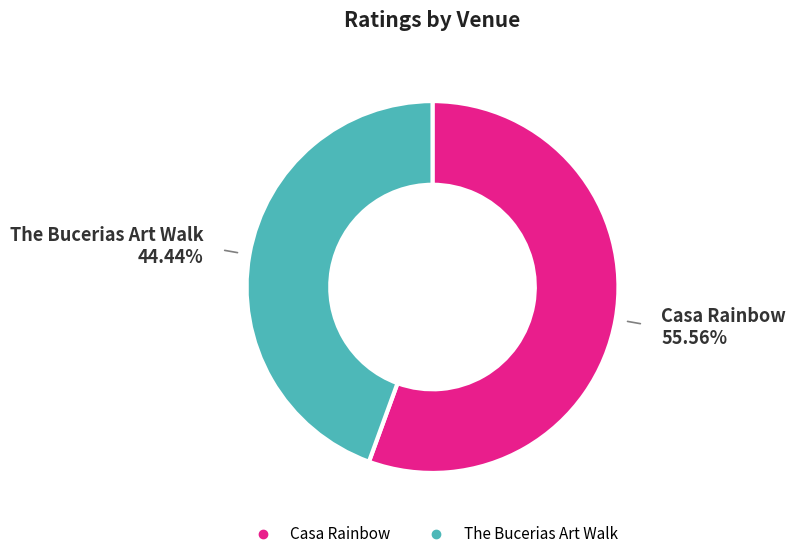

True or false: Casa Rainbow accounts for 56% of the total.

True